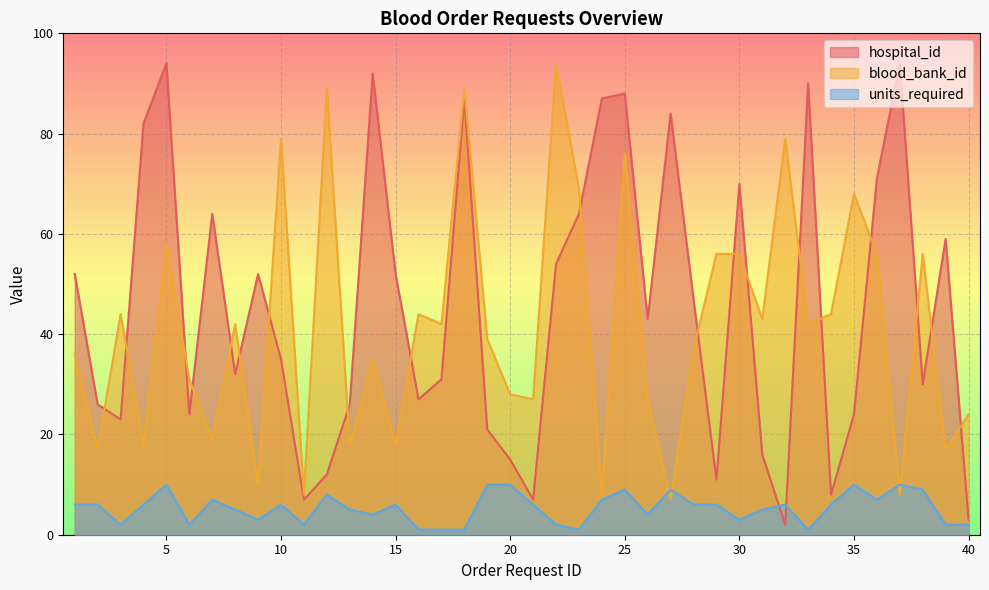

At 7, list the series in order from largest to smallest.

hospital_id, blood_bank_id, units_required